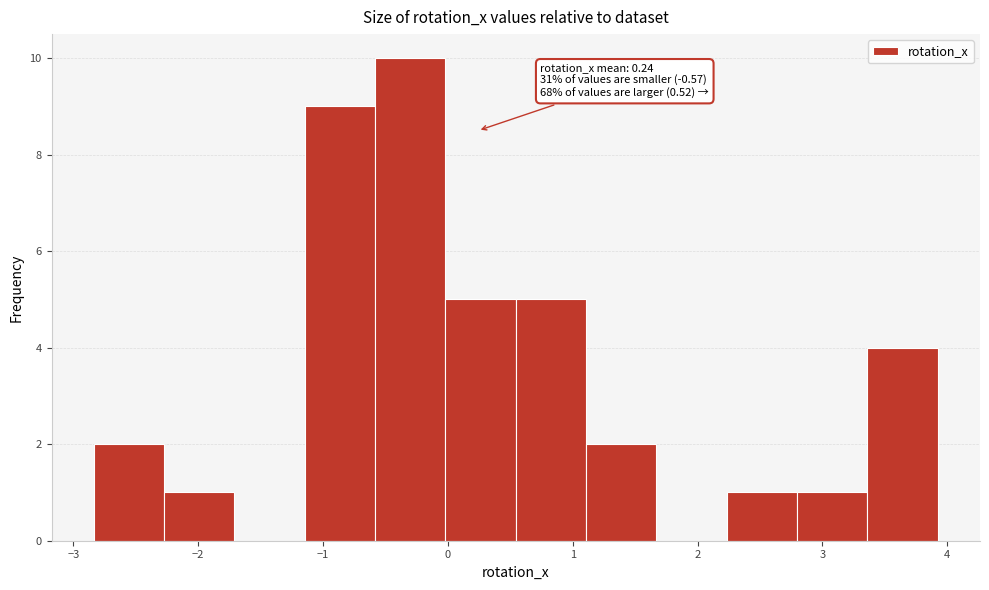

Which range on the x-axis has the tallest bar?

-0.6 to 0.0